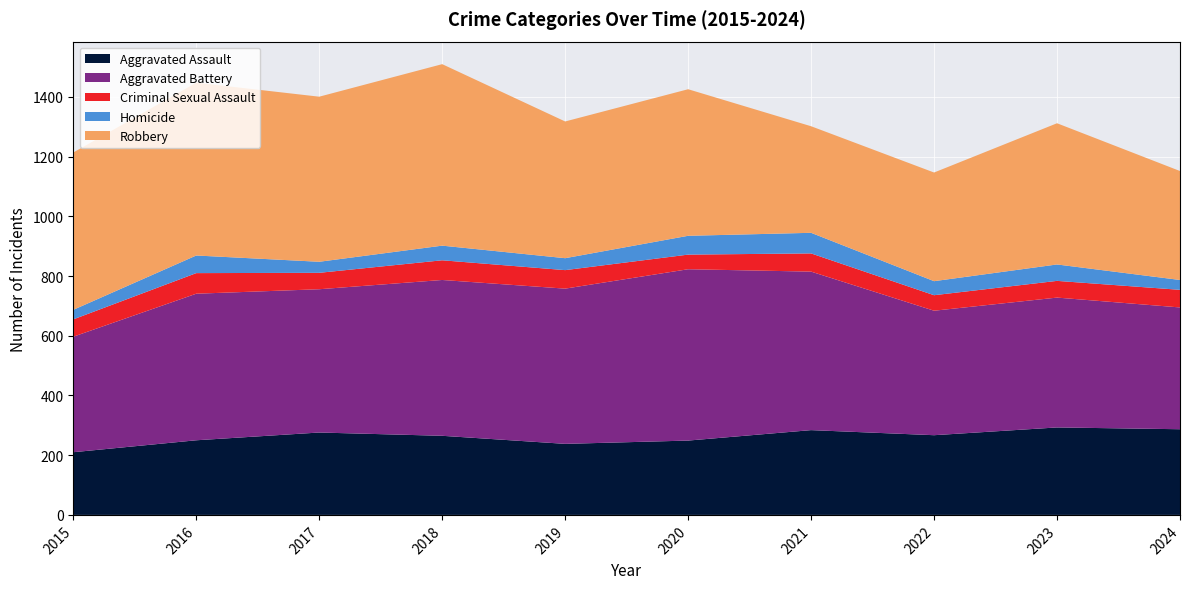

Reading left to right, extract all data points from this chart.

Aggravated Assault: 2015=210	2016=250	2017=276	2018=265	2019=238	2020=249	2021=284	2022=267	2023=293	2024=287
Aggravated Battery: 2015=387	2016=491	2017=480	2018=522	2019=520	2020=574	2021=531	2022=417	2023=435	2024=408
Criminal Sexual Assault: 2015=58	2016=69	2017=55	2018=66	2019=62	2020=49	2021=61	2022=52	2023=56	2024=59
Homicide: 2015=32	2016=59	2017=37	2018=49	2019=40	2020=63	2021=69	2022=47	2023=55	2024=33
Robbery: 2015=527	2016=579	2017=553	2018=608	2019=458	2020=491	2021=357	2022=364	2023=473	2024=365